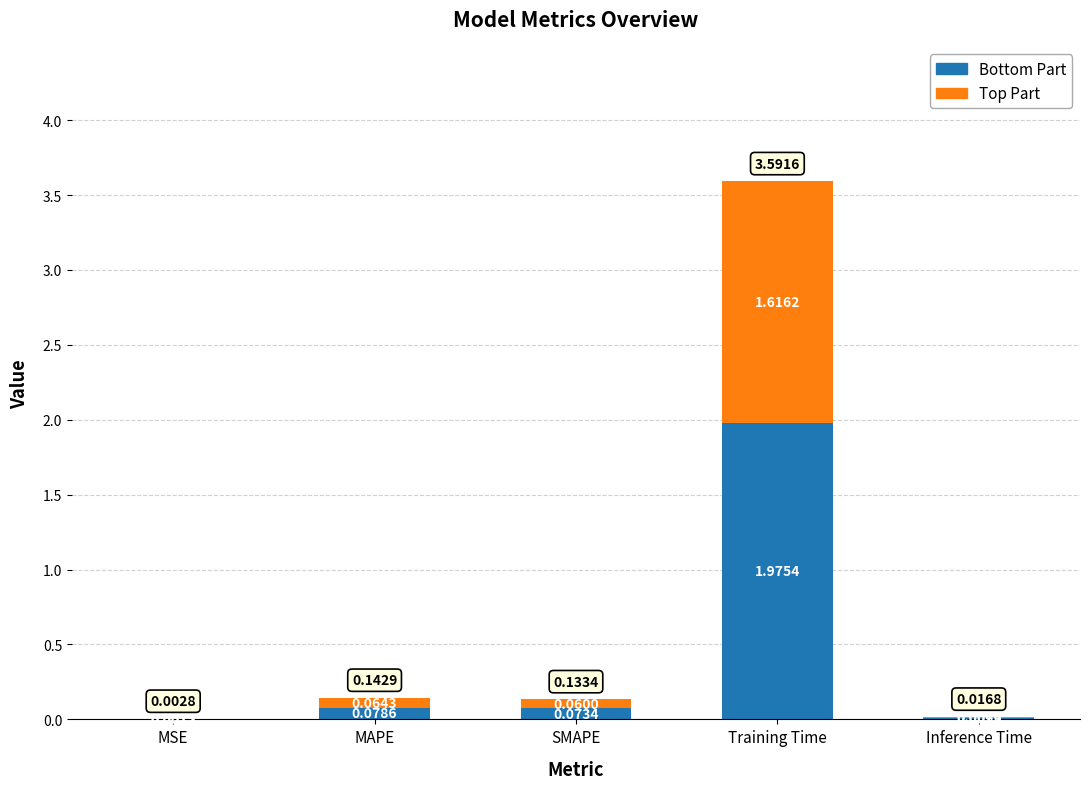

At which category is the sum across all series the highest?

Training Time